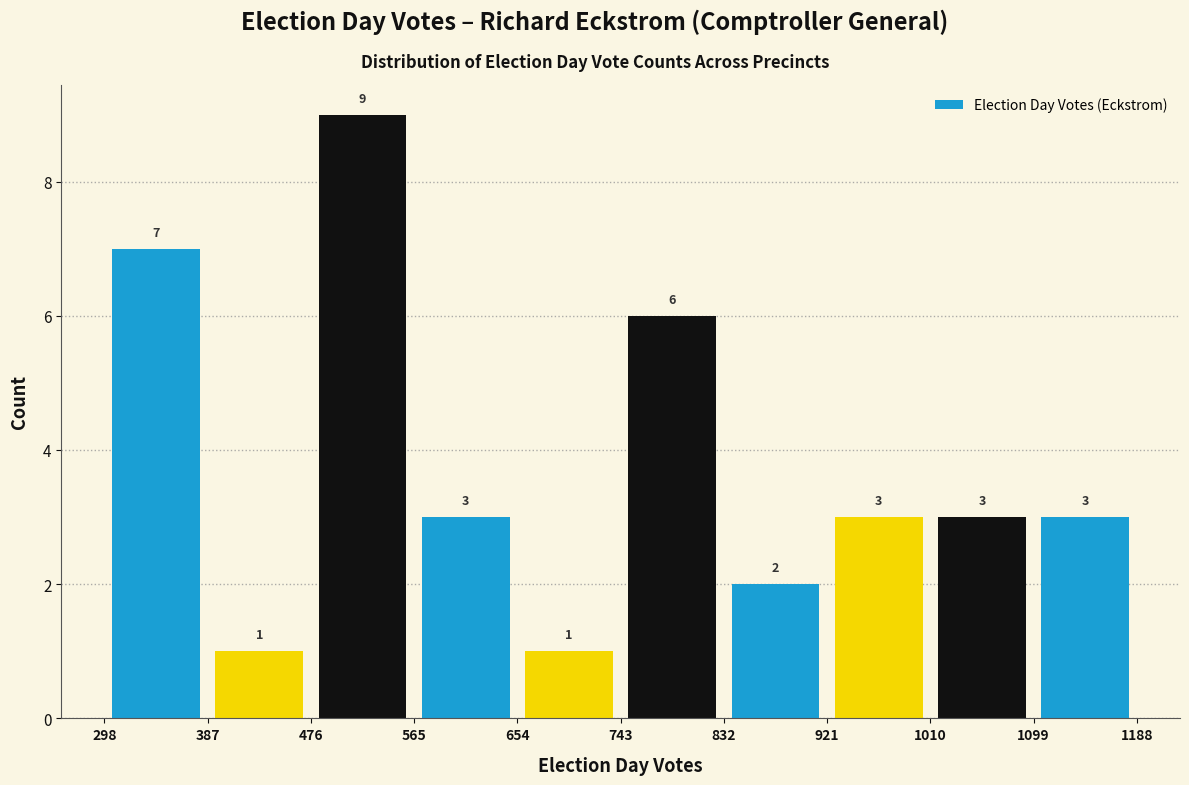

Reading left to right, list every bar in this chart as the range it spans on the x-axis followed by its height.

298 to 387: 7
387 to 476: 1
476 to 565: 9
565 to 654: 3
654 to 743: 1
743 to 832: 6
832 to 921: 2
921 to 1010: 3
1010 to 1099: 3
1099 to 1188: 3